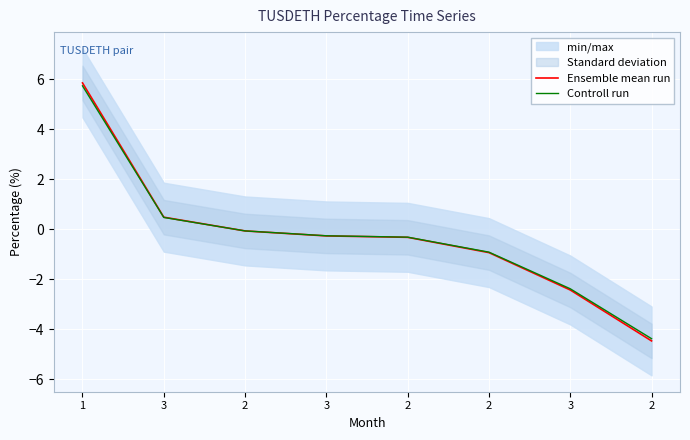

Is the value of Controll run at 3 greater than the value of Ensemble mean run at 1?

No